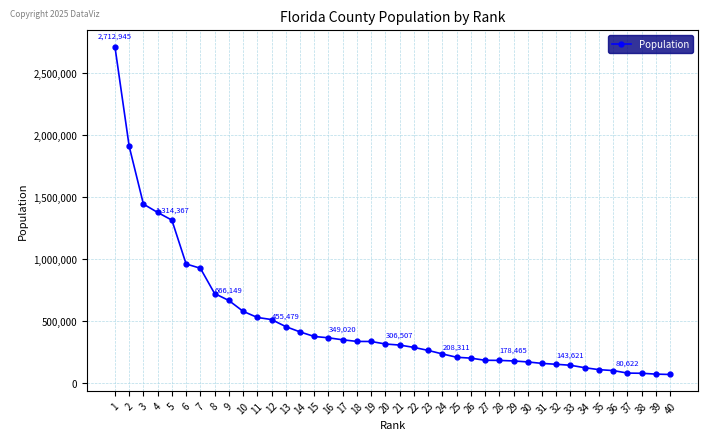

Does the chart display data point markers on the line(s)?

Yes